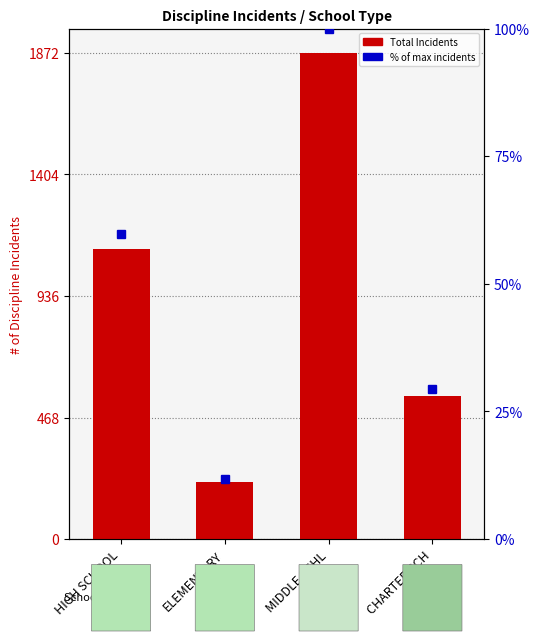

Which has a higher value, MIDDLE SCHL or ELEMENTARY?

MIDDLE SCHL